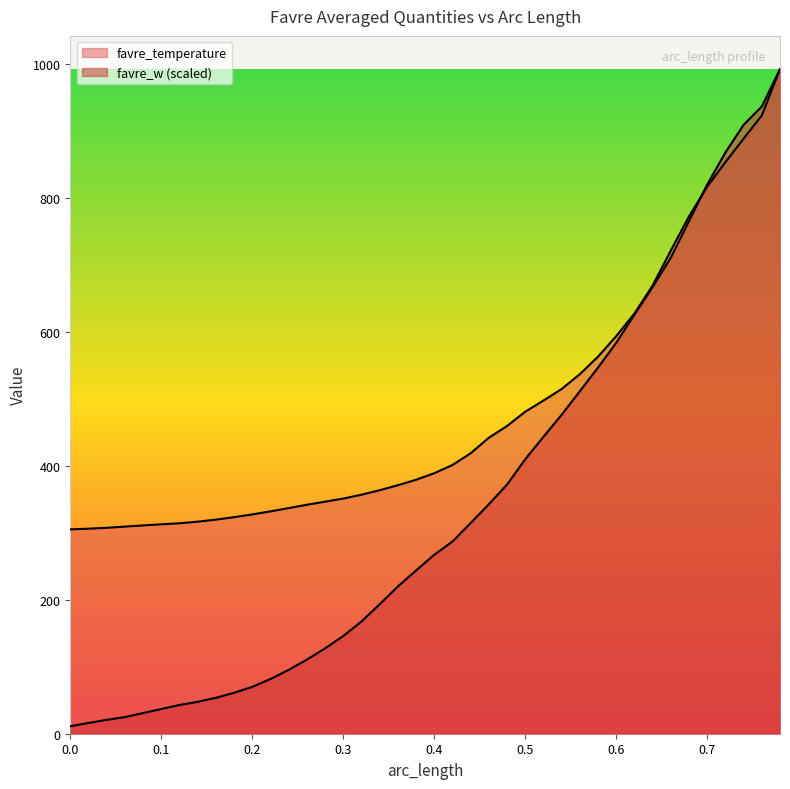

Reading left to right, transcribe all the data shown in this chart.

favre_temperature: 0.0=304.9	0.02=305.9	0.04=307.3	0.06=309.0	0.08=310.8	0.1=312.5	0.12=314.0	0.14=316.4	0.16=319.4	0.18=323.1	0.2=327.2	0.22=331.8	0.24=336.6	0.26=341.6	0.28=346.2	0.3=350.9	0.32=356.6	0.34=363.3	0.36=370.7	0.38=378.9	0.4=388.7	0.42=400.9	0.44=418.4	0.46=441.6	0.48=459.1	0.5=480.5	0.52=497.1	0.54=514.4	0.56=536.4	0.58=562.6	0.6=593.2	0.62=627.0	0.64=668.7	0.66=720.9	0.68=772.0	0.7=816.2	0.72=852.8	0.74=887.9	0.76=922.5	0.78=991.6
favre_w: 0.0=11.2	0.02=16.1	0.04=20.7	0.06=24.8	0.08=30.8	0.1=36.9	0.12=42.9	0.14=47.6	0.16=53.6	0.18=61.1	0.2=69.9	0.22=81.6	0.24=95.3	0.26=110.6	0.28=127.3	0.3=145.8	0.32=167.4	0.34=193.1	0.36=219.7	0.38=243.6	0.4=267.0	0.42=286.8	0.44=314.3	0.46=342.4	0.48=371.8	0.5=409.5	0.52=443.0	0.54=475.9	0.56=511.0	0.58=546.4	0.6=583.3	0.62=625.3	0.64=666.5	0.66=710.3	0.68=764.9	0.7=819.5	0.72=867.2	0.74=908.5	0.76=935.9	0.78=991.6